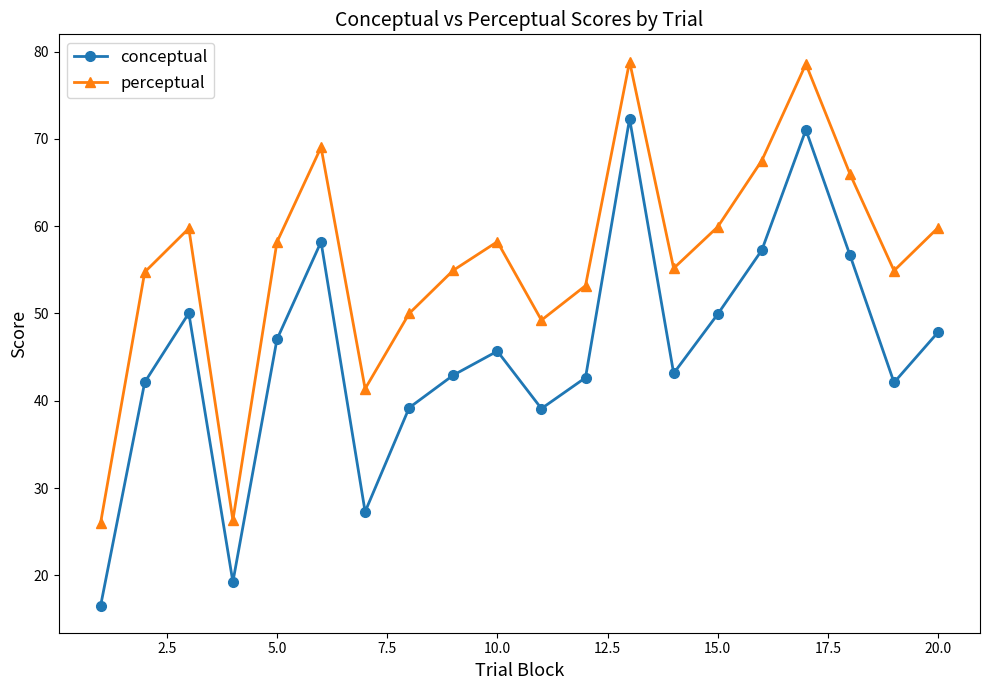

What is the value of the conceptual point at the 7th from the left?

27.3